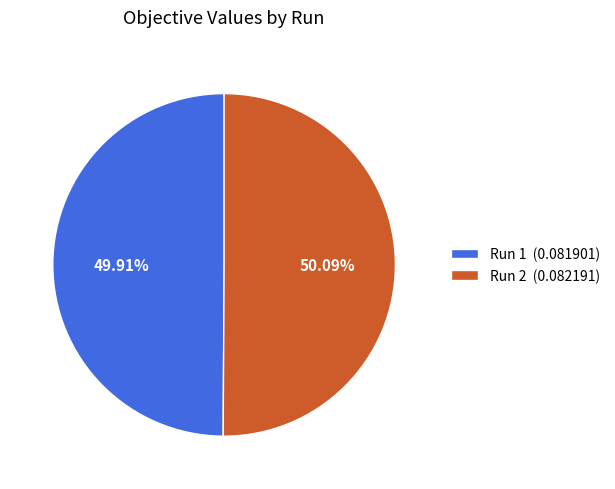

Does any single category account for the majority?

Yes